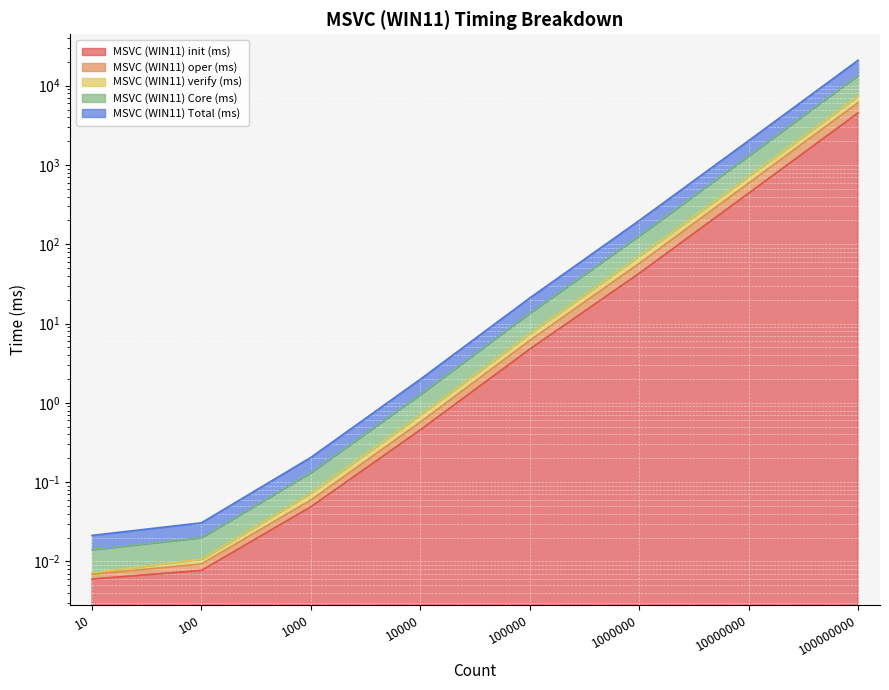

How many data points does each series have?

8